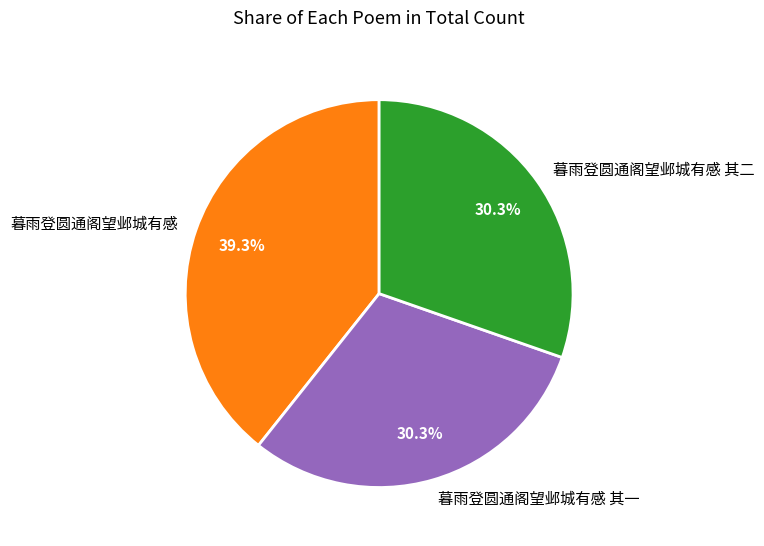

Is there a majority slice in this chart?

No